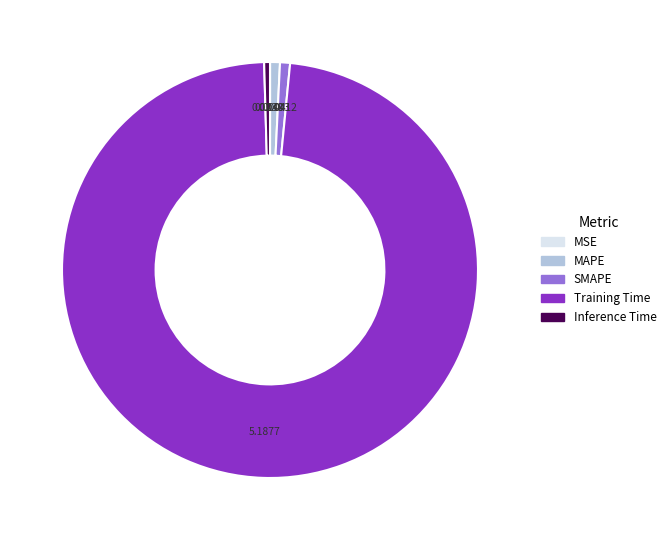

The SMAPE slice represents 11% of the pie. True or false?

False